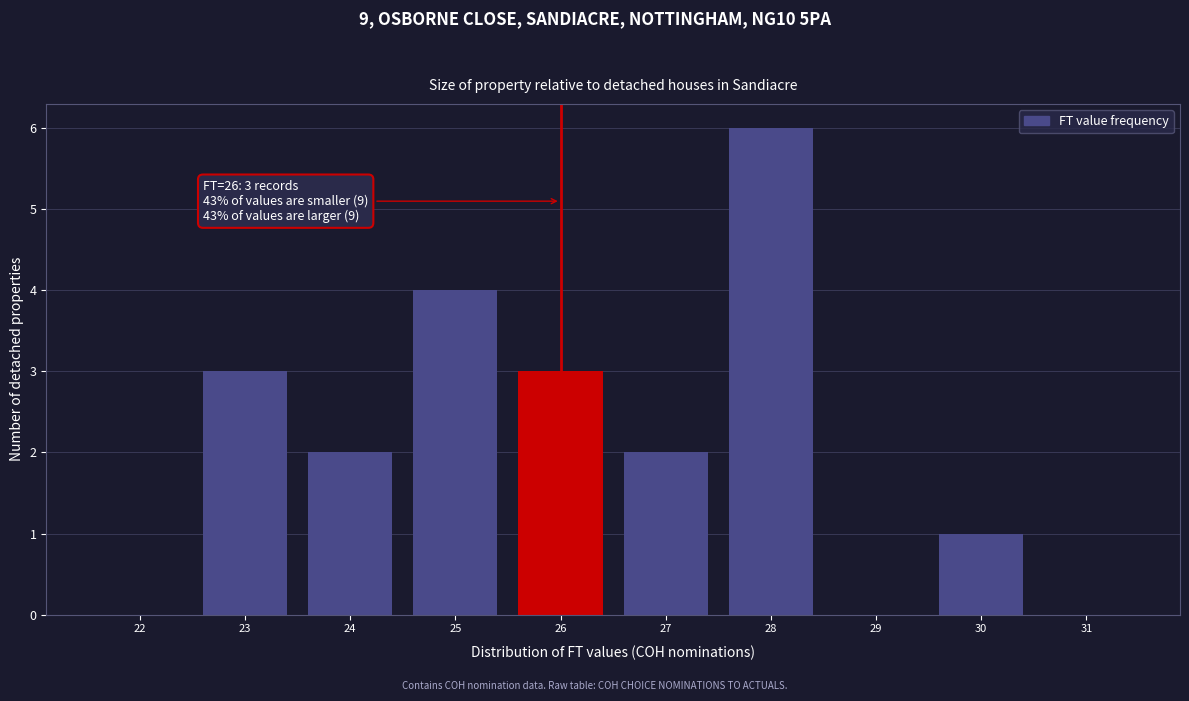

Reading left to right, transcribe all the data shown in this chart.

22=0	23=3	24=2	25=4	26=3	27=2	28=6	29=0	30=1	31=0